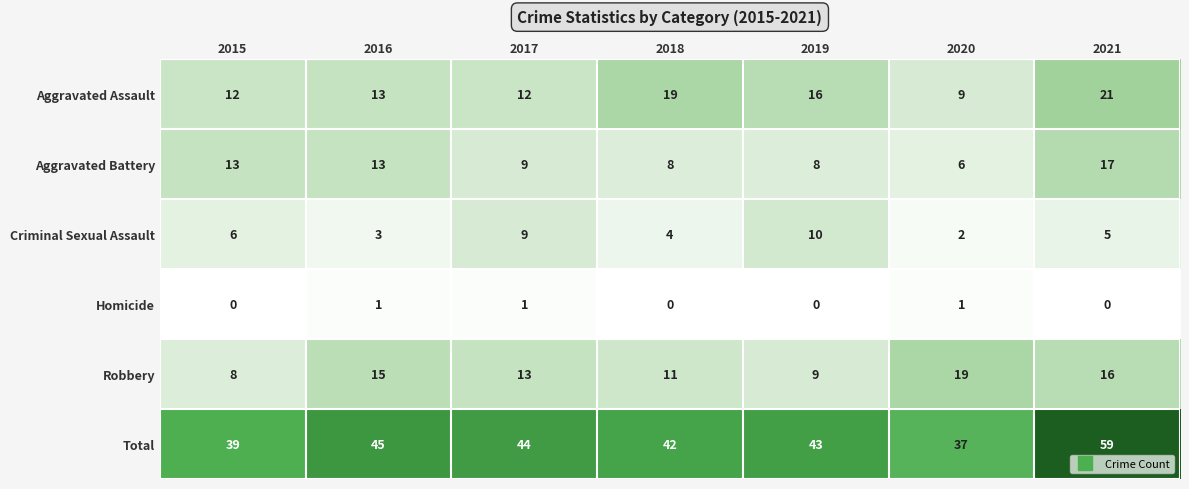

What is the spread (max minus min) of values at 2018?

42